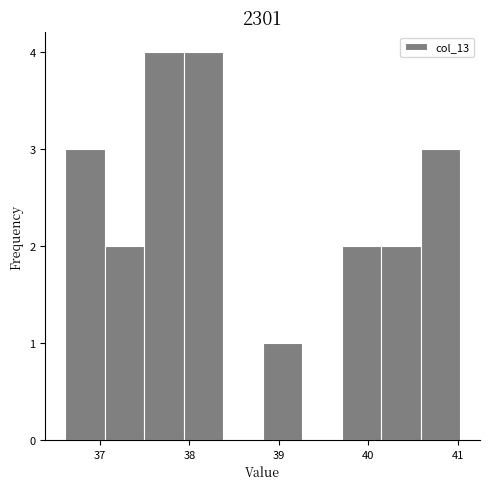

Reading left to right, transcribe this chart: for each bar, give the range it covers on the x-axis and its height. Neither the bar edges nor the heights are printed on the chart, so give them approximately, as read against the axes.

36.6 to 37.1: 3
37.1 to 37.5: 2
37.5 to 37.9: 4
37.9 to 38.4: 4
38.4 to 38.8: 0
38.8 to 39.3: 1
39.3 to 39.7: 0
39.7 to 40.1: 2
40.1 to 40.6: 2
40.6 to 41.0: 3